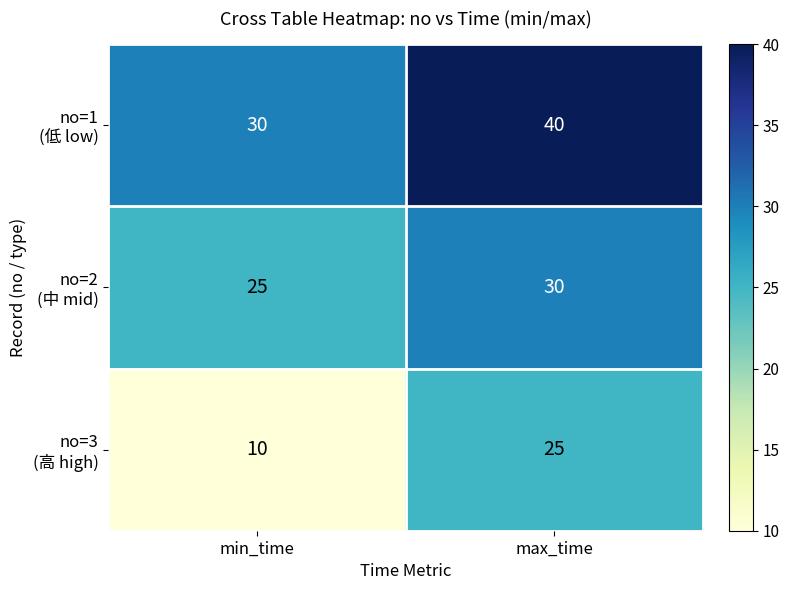

What is the spread (max minus min) of values at max_time?

15